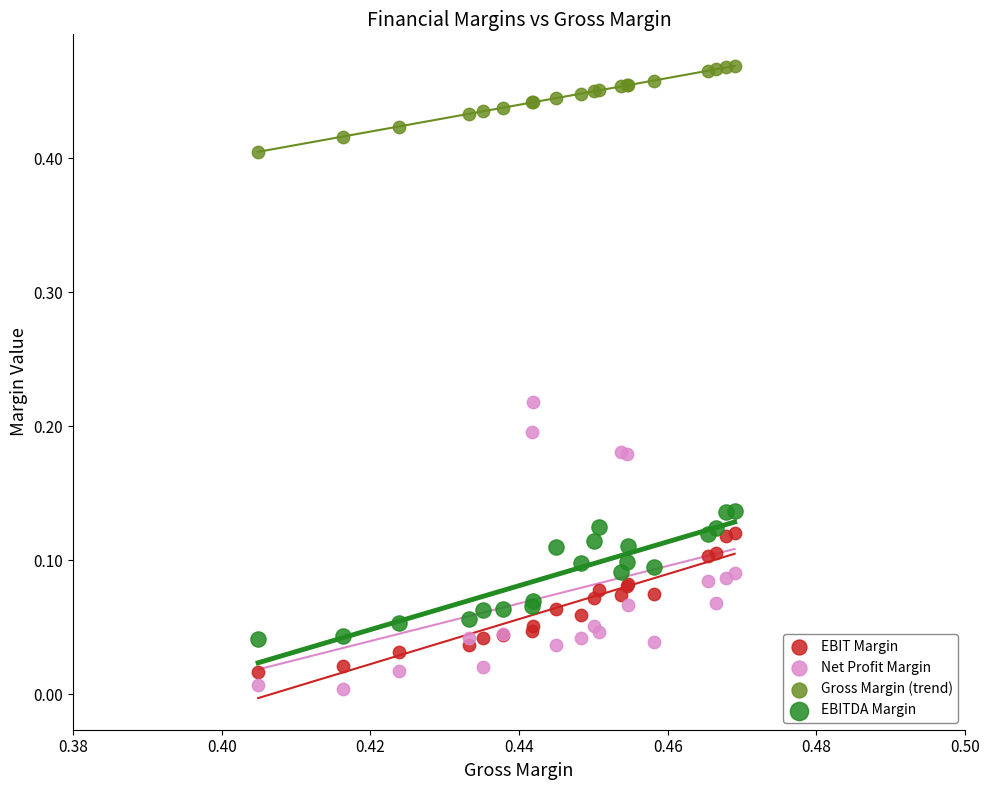

Which series has the largest Y range (max minus min)?

Net Profit Margin